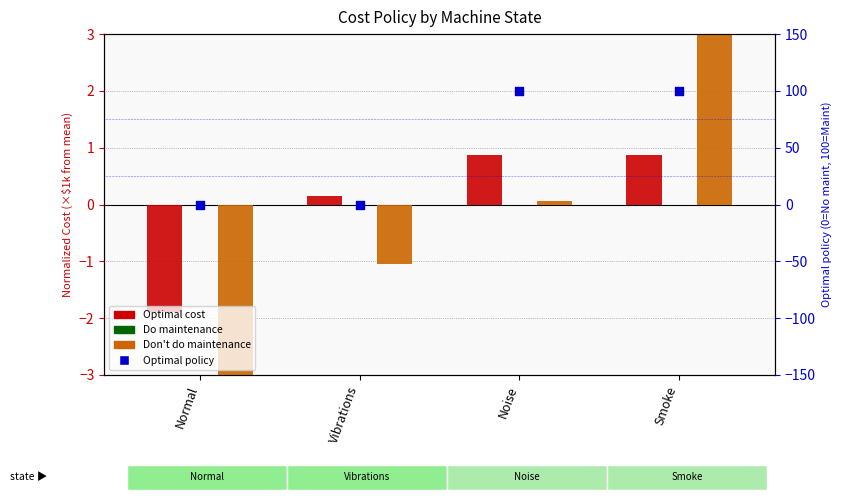

What are all the series names shown in the legend?

Optimal cost, Do maintenance, Don't do maintenance, Optimal policy (×100)